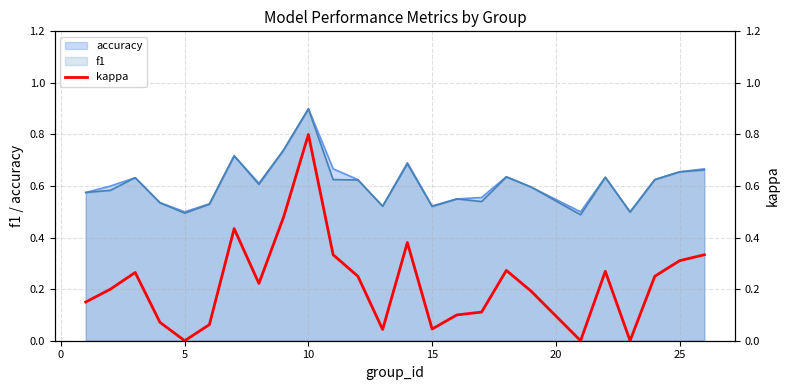

How many lines are shown in the chart?

1